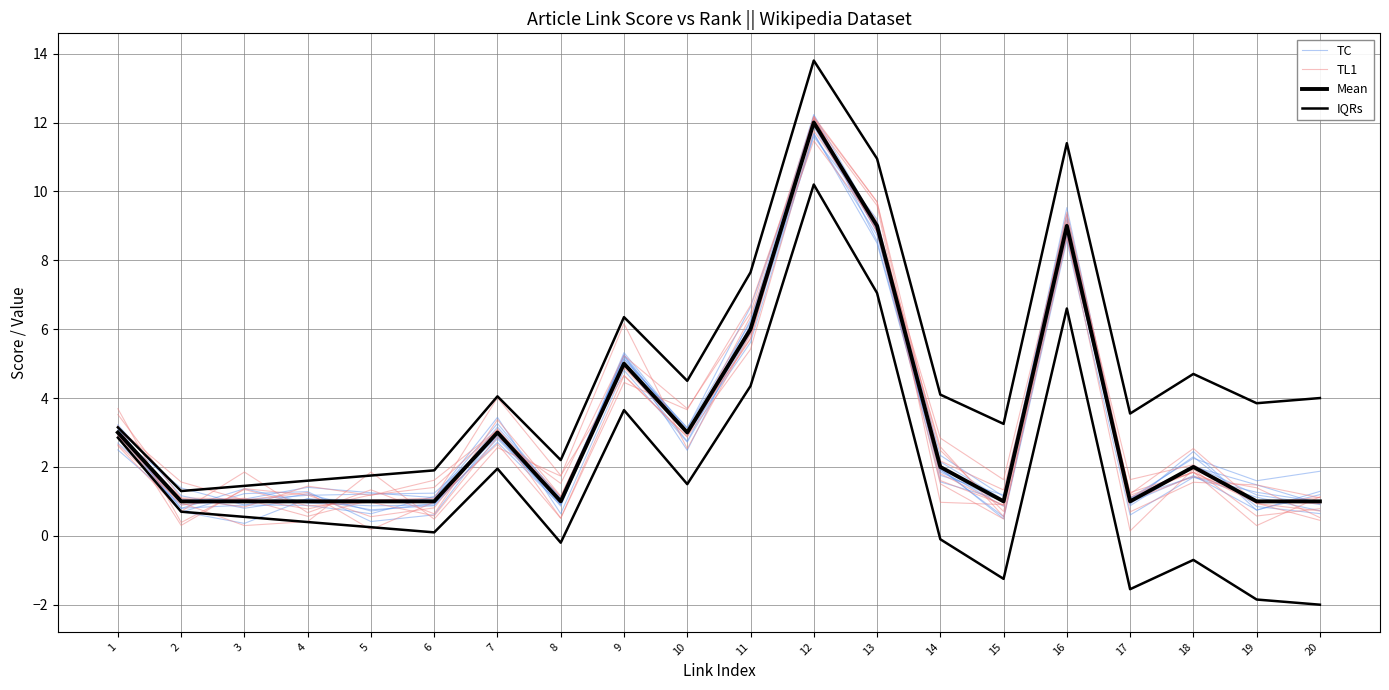

Rank the categories by IQRs value from lowest to highest.

2, 3, 4, 5, 6, 8, 1, 15, 17, 19, 20, 7, 14, 10, 18, 9, 11, 13, 16, 12